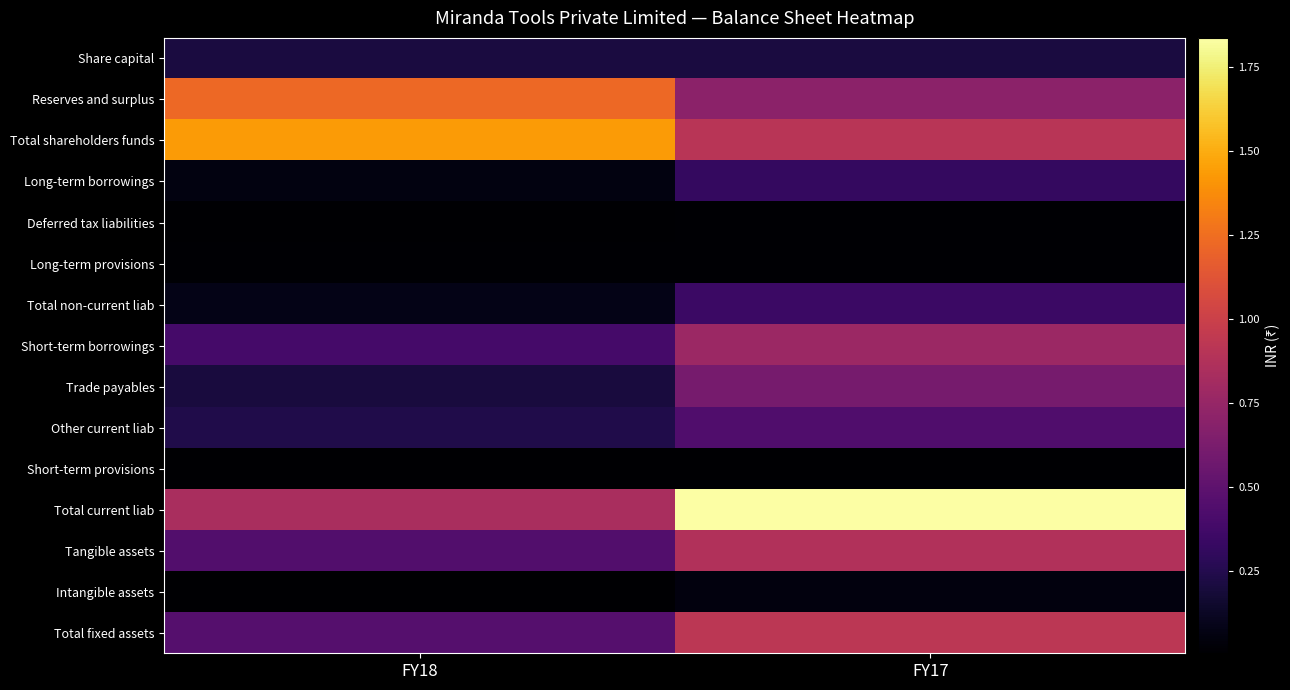

Rank the series at FY17 from highest to lowest value.

Total current liab, Total fixed assets, Total shareholders funds, Tangible assets, Short-term borrowings, Reserves and surplus, Trade payables, Other current liab, Total non-current liab, Long-term borrowings, Share capital, Intangible assets, Long-term provisions, Deferred tax liabilities, Short-term provisions